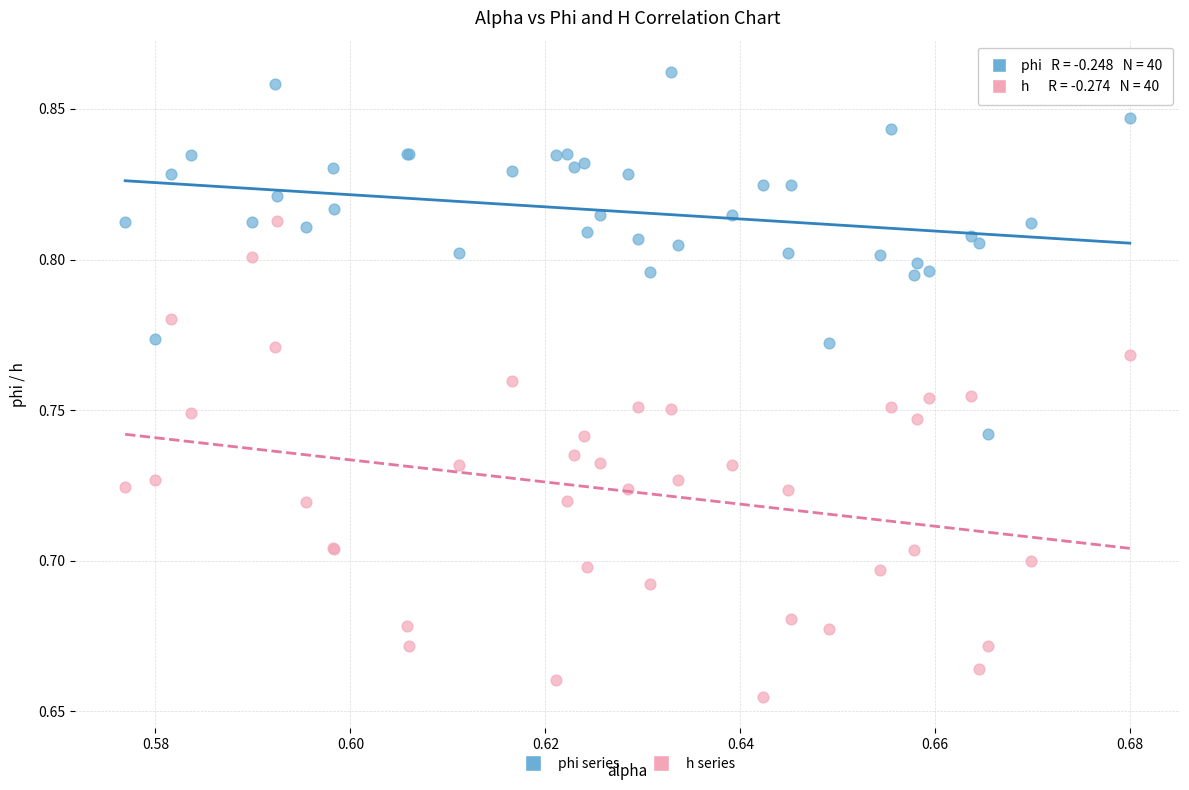

Which series contains the highest Y value?

phi series